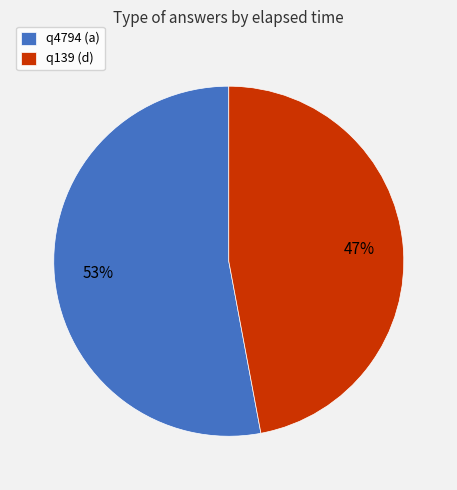

True or false: q4794 (a) accounts for 43% of the total.

False